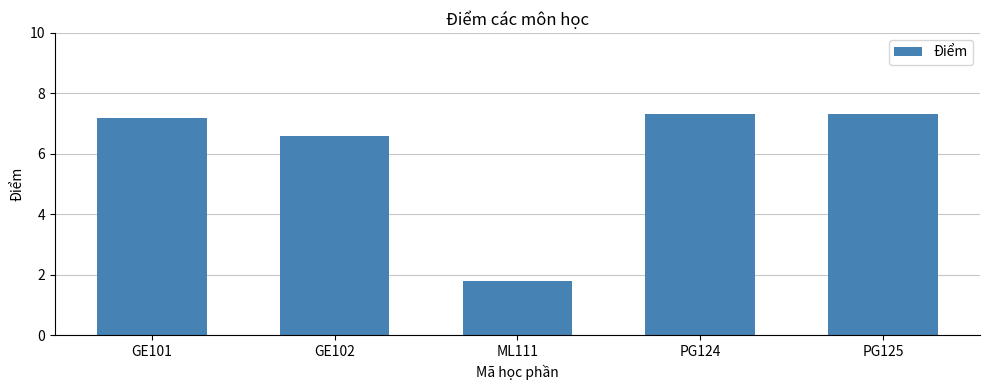

What is the ratio of the value at GE102 to the value at PG125?

0.9